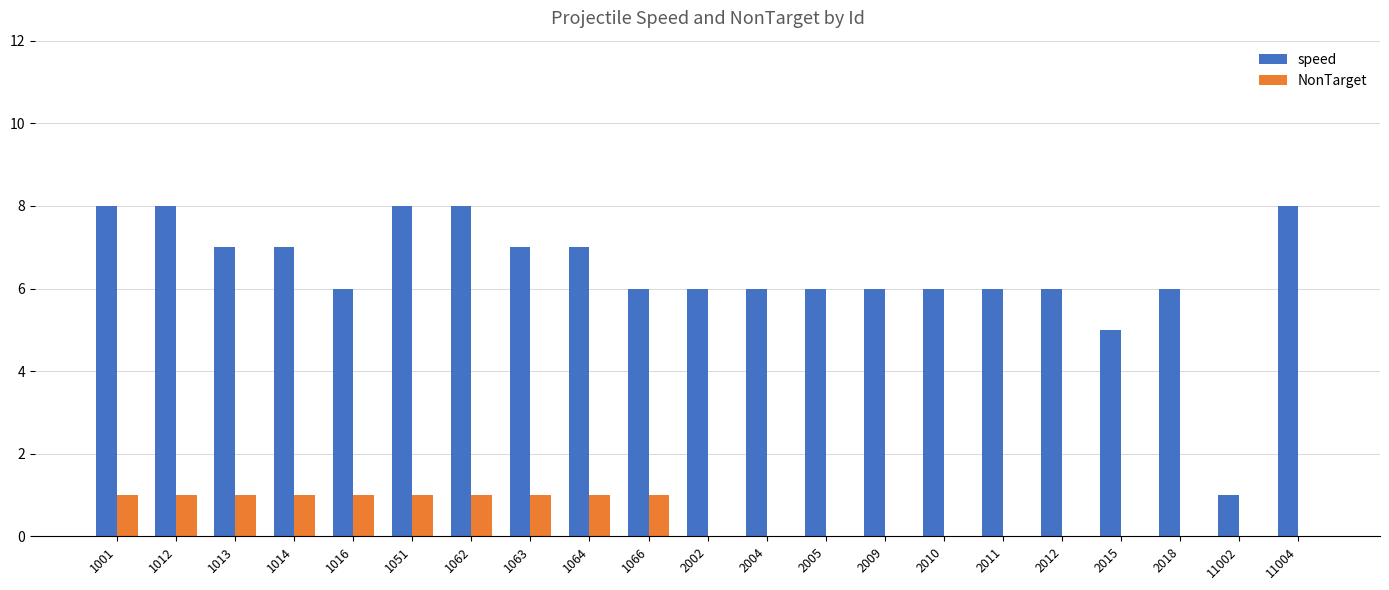

Which series has the largest range (max minus min)?

speed